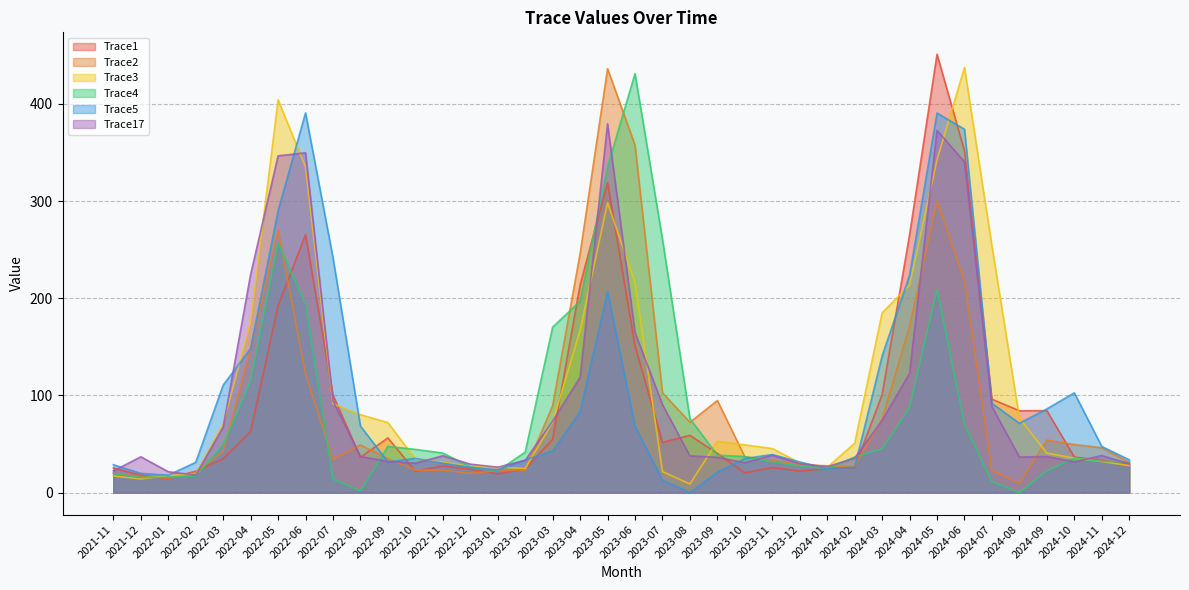

Which series changed the most between 2022-10 and 2024-04?

Trace1